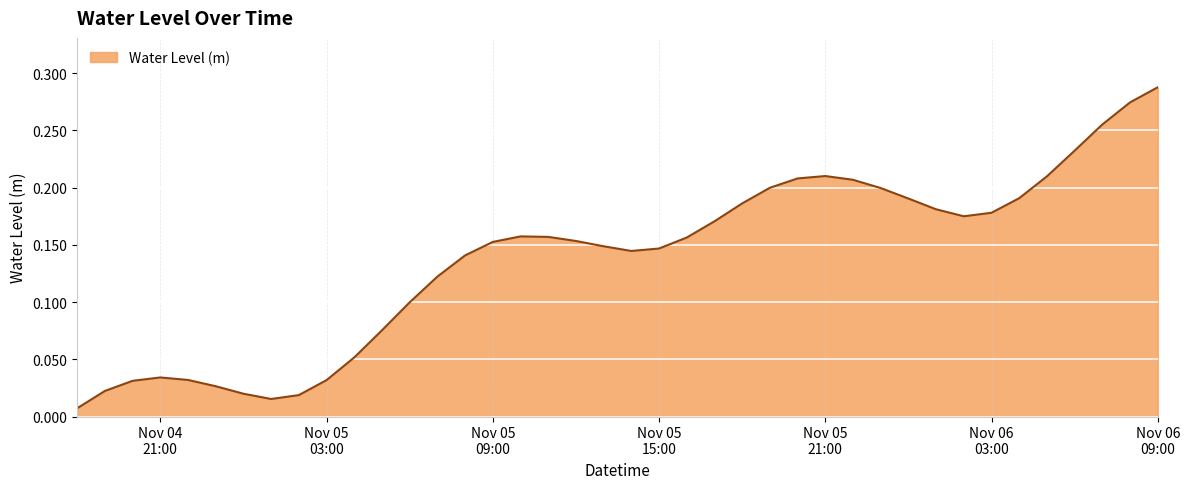

Rank the categories by value from lowest to highest.

2024-11-04 18:00:00, 2024-11-05 01:00:00, 2024-11-05 02:00:00, 2024-11-05 00:00:00, 2024-11-04 19:00:00, 2024-11-04 23:00:00, 2024-11-04 20:00:00, 2024-11-05 03:00:00, 2024-11-04 22:00:00, 2024-11-04 21:00:00, 2024-11-05 04:00:00, 2024-11-05 05:00:00, 2024-11-05 06:00:00, 2024-11-05 07:00:00, 2024-11-05 08:00:00, 2024-11-05 14:00:00, 2024-11-05 15:00:00, 2024-11-05 13:00:00, 2024-11-05 09:00:00, 2024-11-05 12:00:00, 2024-11-05 16:00:00, 2024-11-05 11:00:00, 2024-11-05 10:00:00, 2024-11-05 17:00:00, 2024-11-06 02:00:00, 2024-11-06 03:00:00, 2024-11-06 01:00:00, 2024-11-05 18:00:00, 2024-11-06 00:00:00, 2024-11-06 04:00:00, 2024-11-05 23:00:00, 2024-11-05 19:00:00, 2024-11-05 22:00:00, 2024-11-05 20:00:00, 2024-11-06 05:00:00, 2024-11-05 21:00:00, 2024-11-06 06:00:00, 2024-11-06 07:00:00, 2024-11-06 08:00:00, 2024-11-06 09:00:00